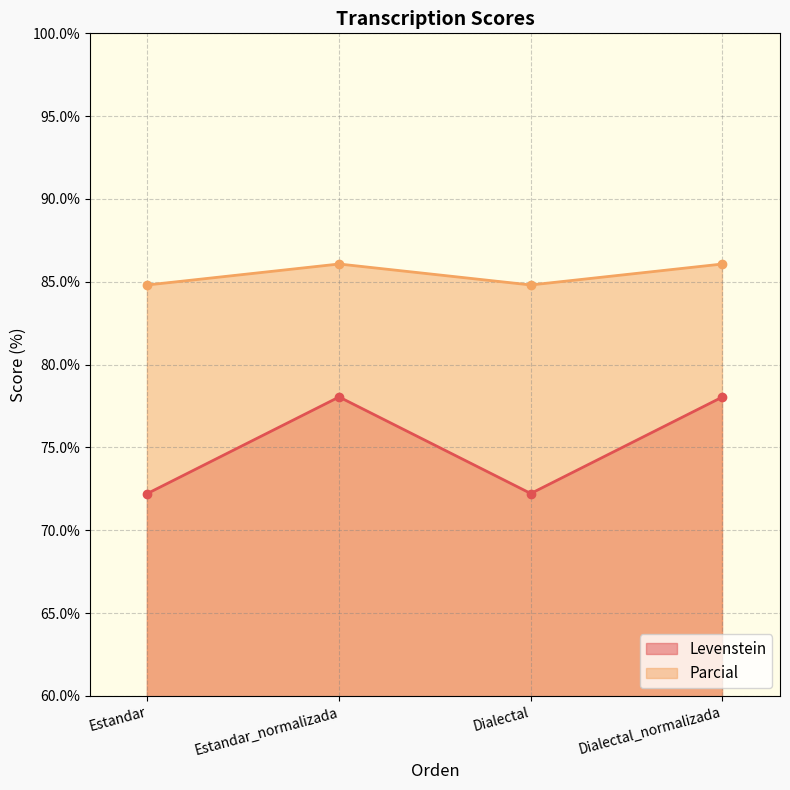

Where is Levenstein nearest to the value 75?

Estandar